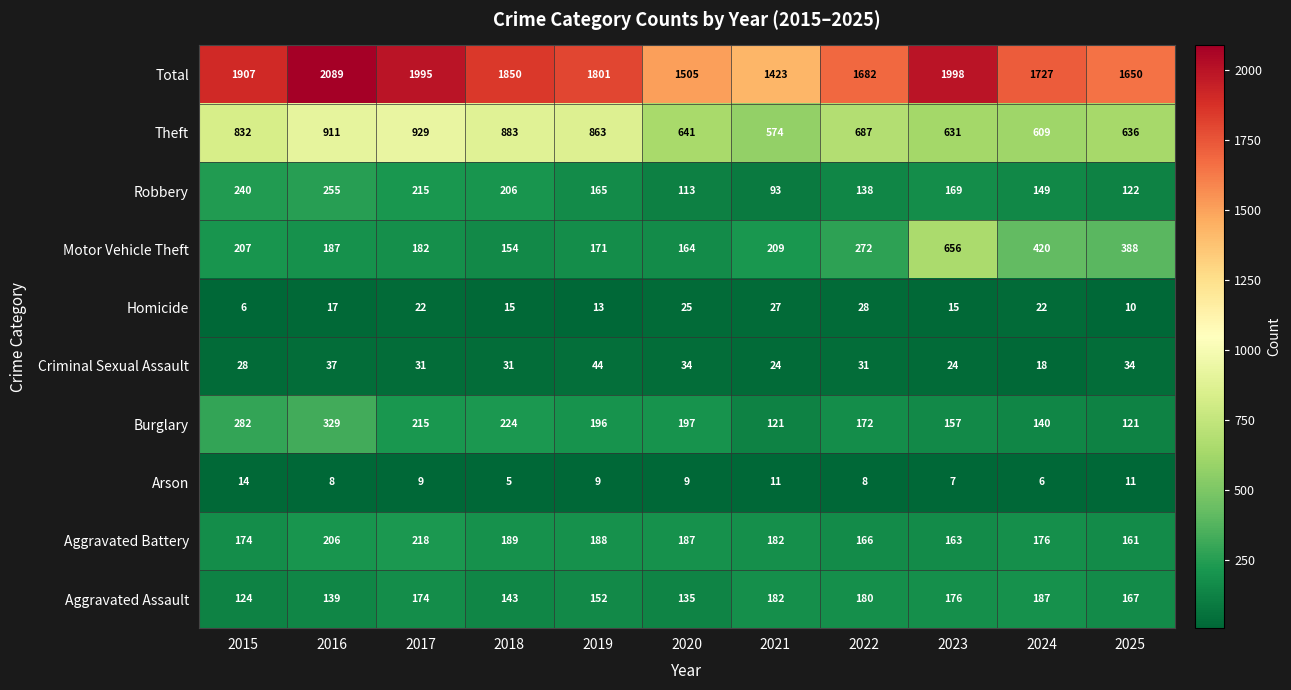

At 2015, list the series in order from smallest to largest.

Homicide, Arson, Criminal Sexual Assault, Aggravated Assault, Aggravated Battery, Motor Vehicle Theft, Robbery, Burglary, Theft, Total